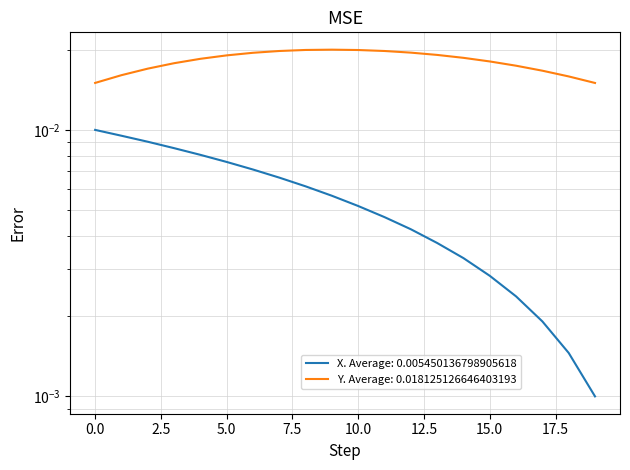

What are all the series names shown in the legend?

X, Y